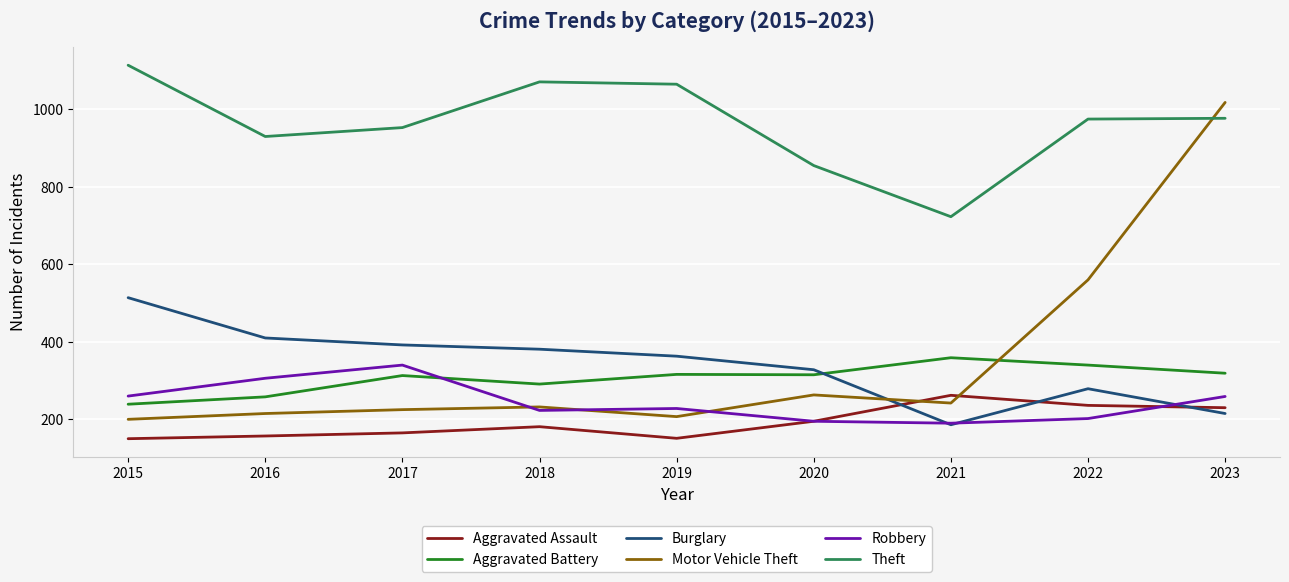

Which series has the widest spread of values?

Motor Vehicle Theft